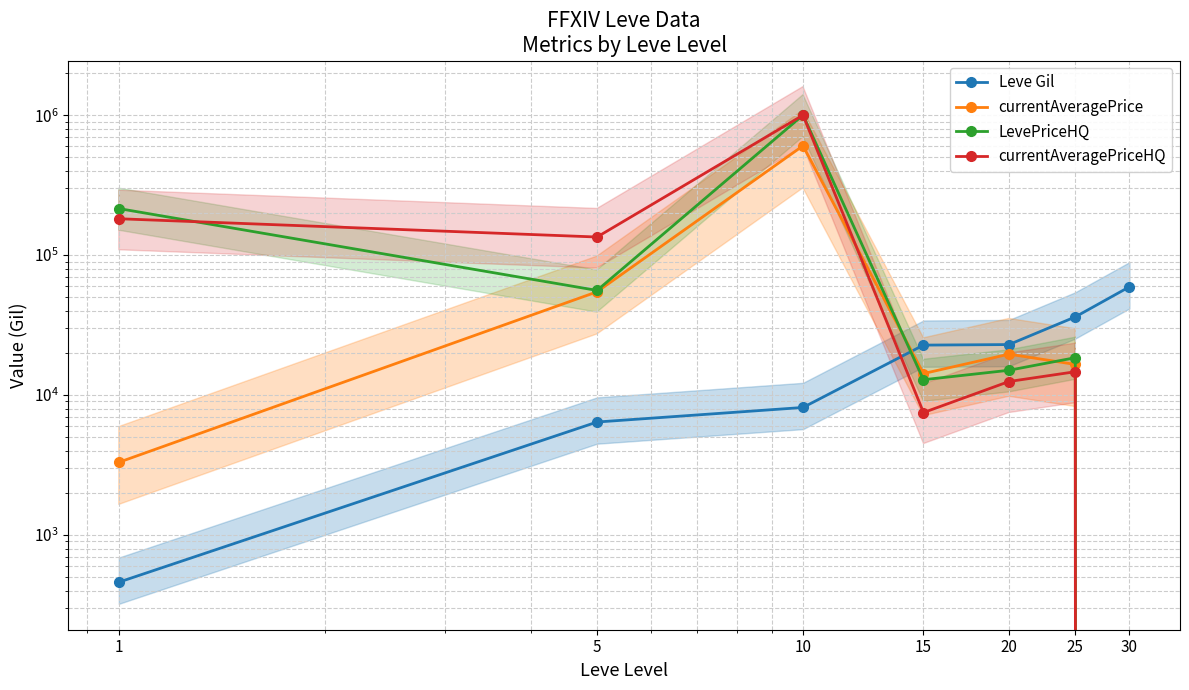

Which series changed the most between 1 and 30?

LevePriceHQ